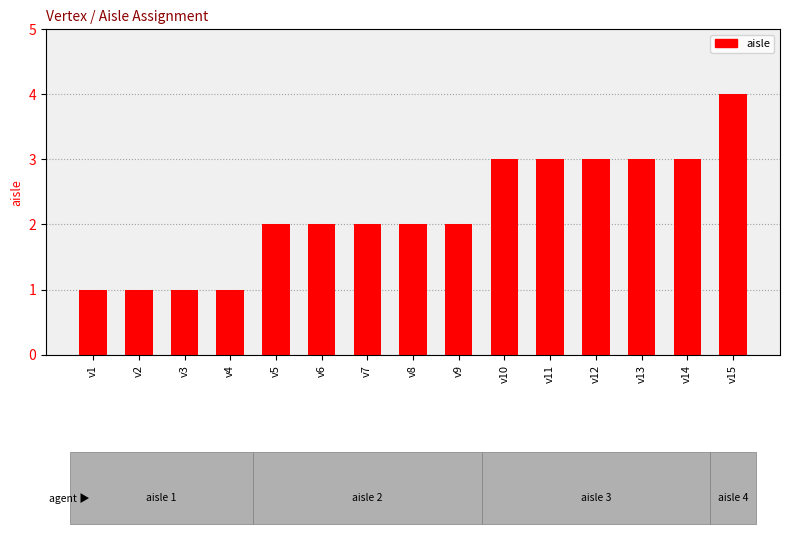

Does the chart contain any negative values?

No